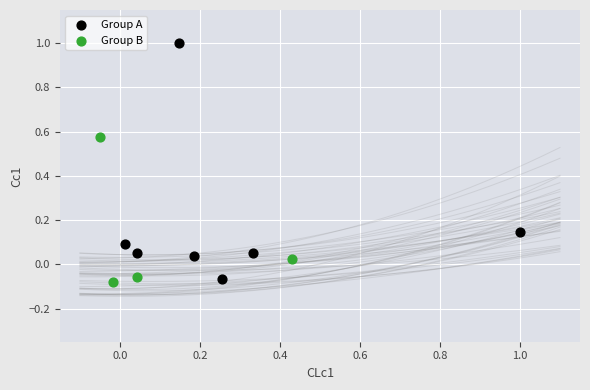

Which series has the largest Y range (max minus min)?

Group A